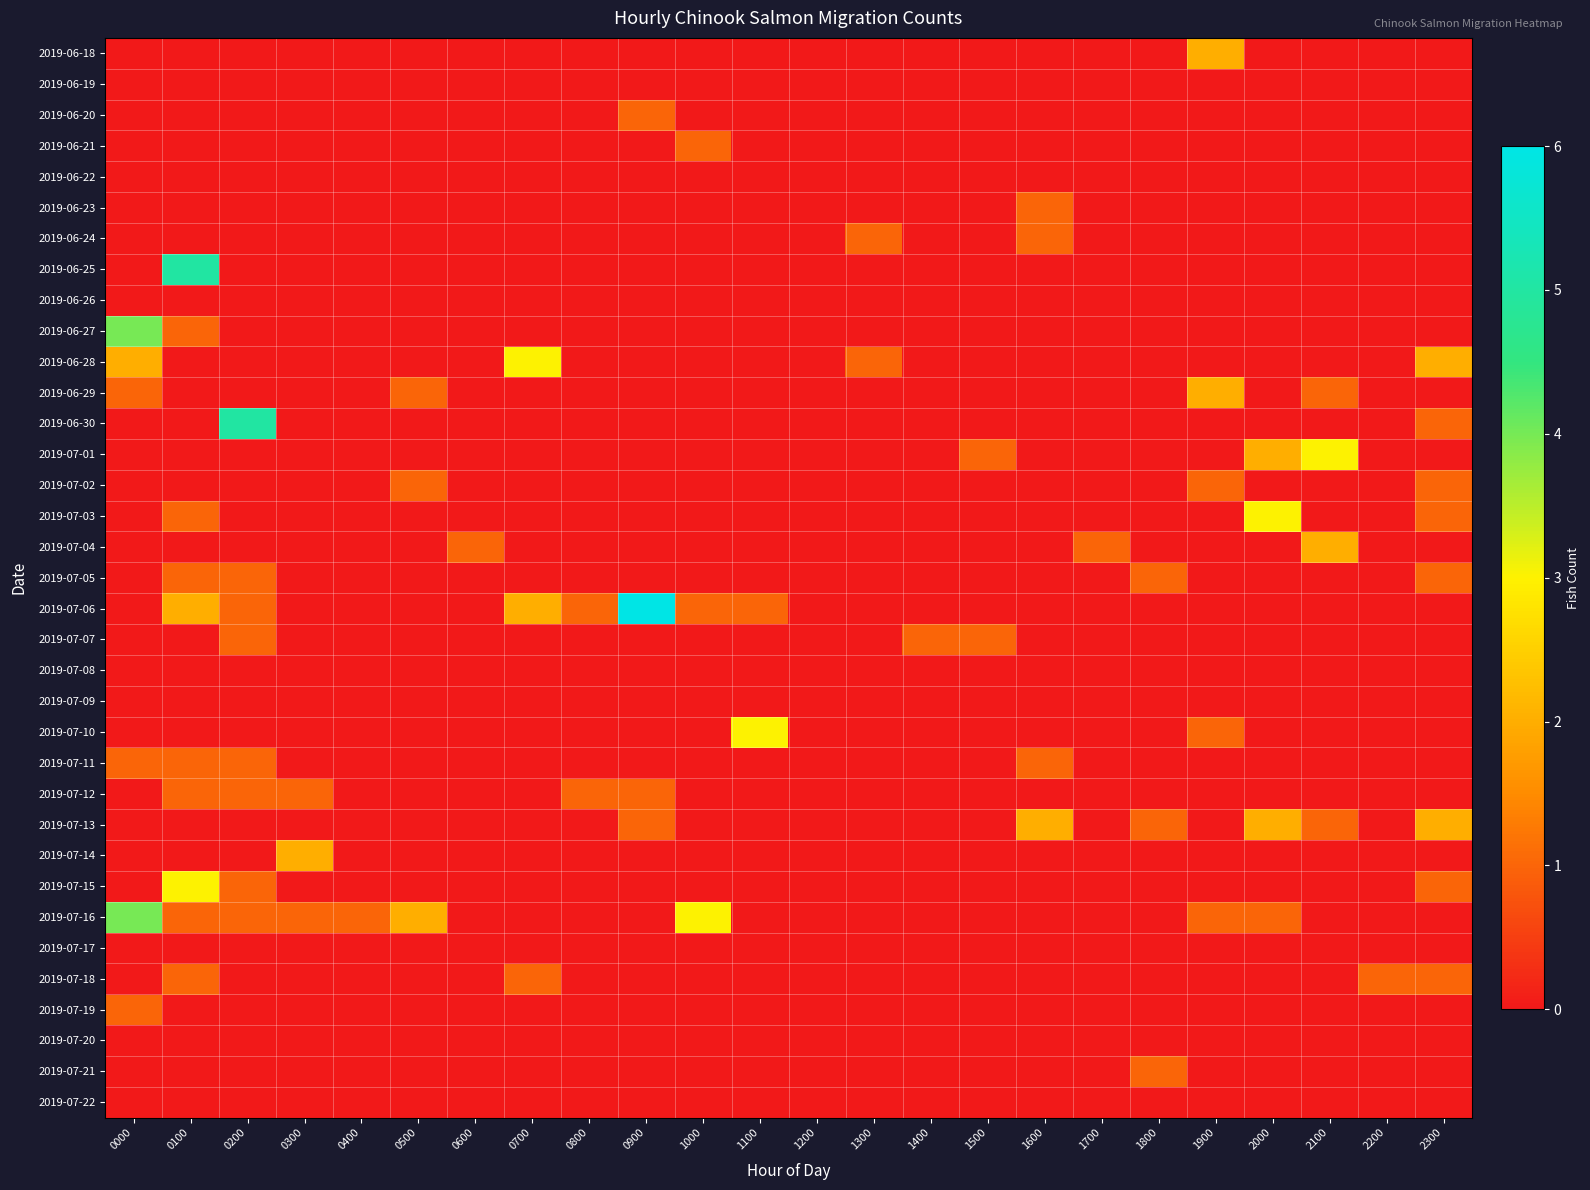

Which series has the largest range (max minus min)?

2019-07-06